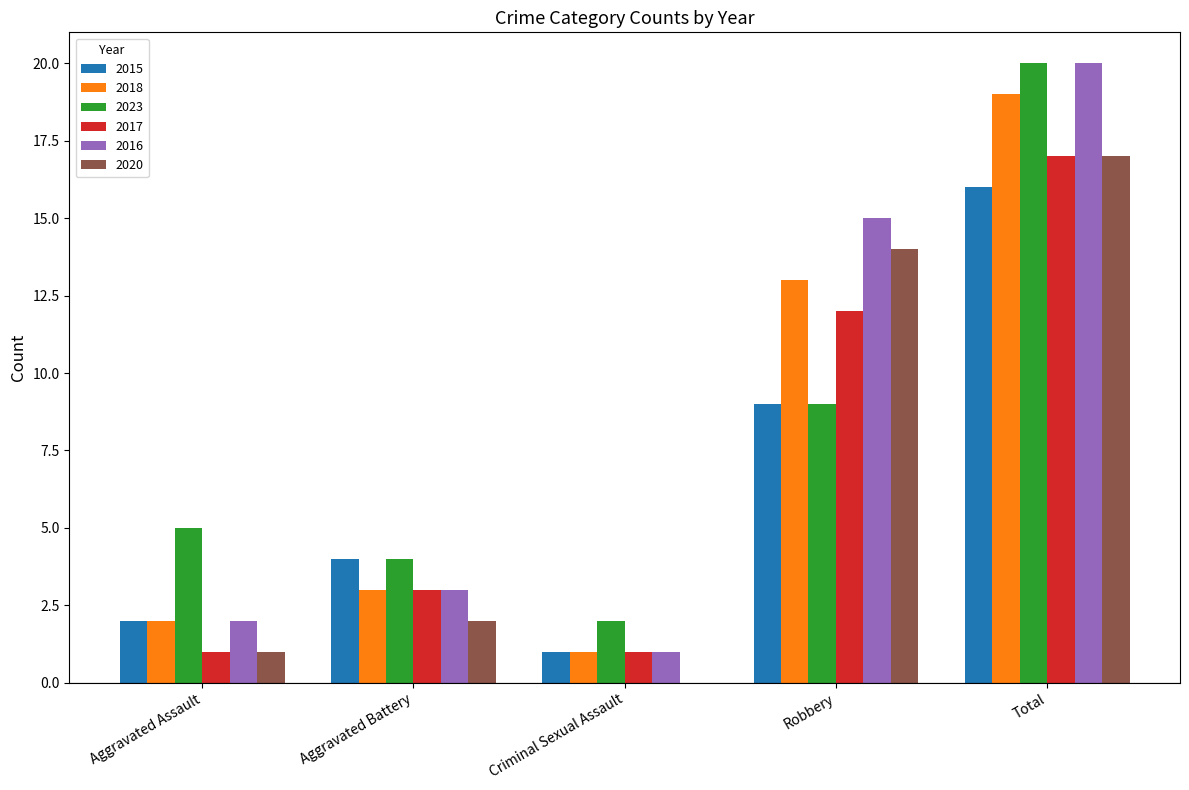

True or false: 2023 has a value of 4 at Aggravated Battery.

True